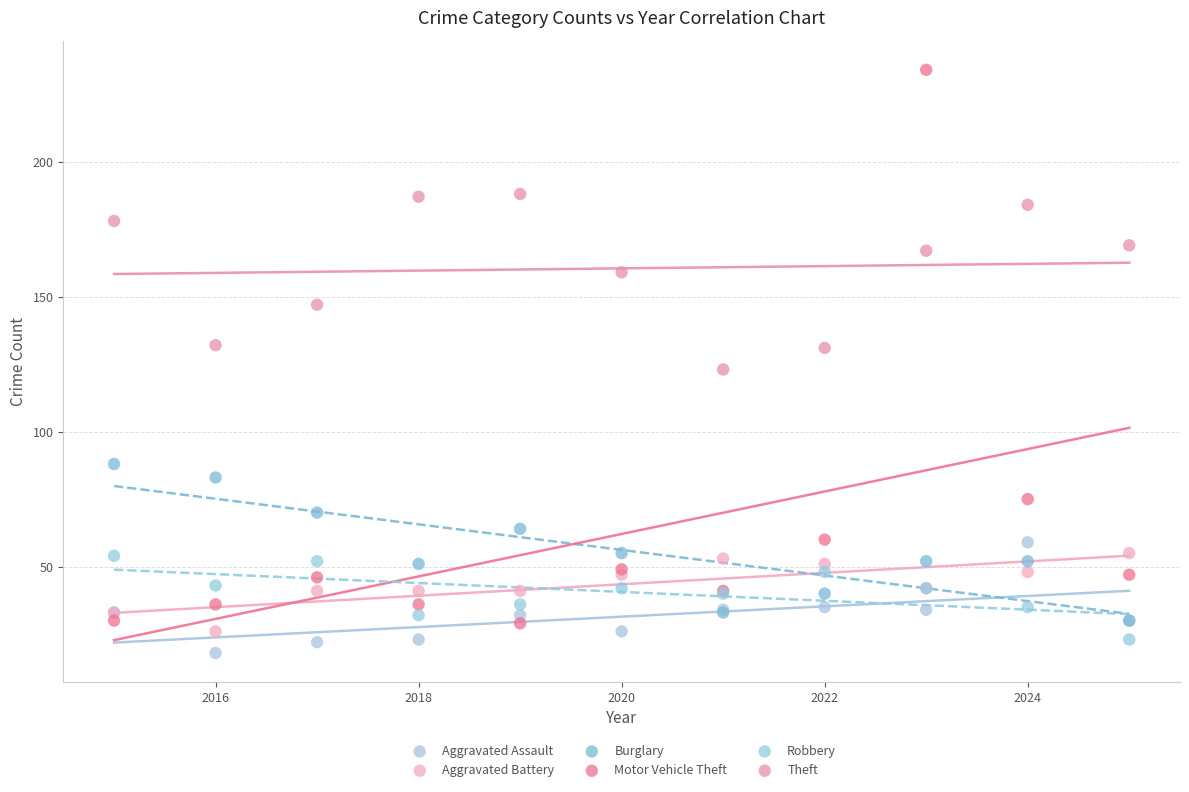

In the Theft series, what Y value is closest to 155?

159